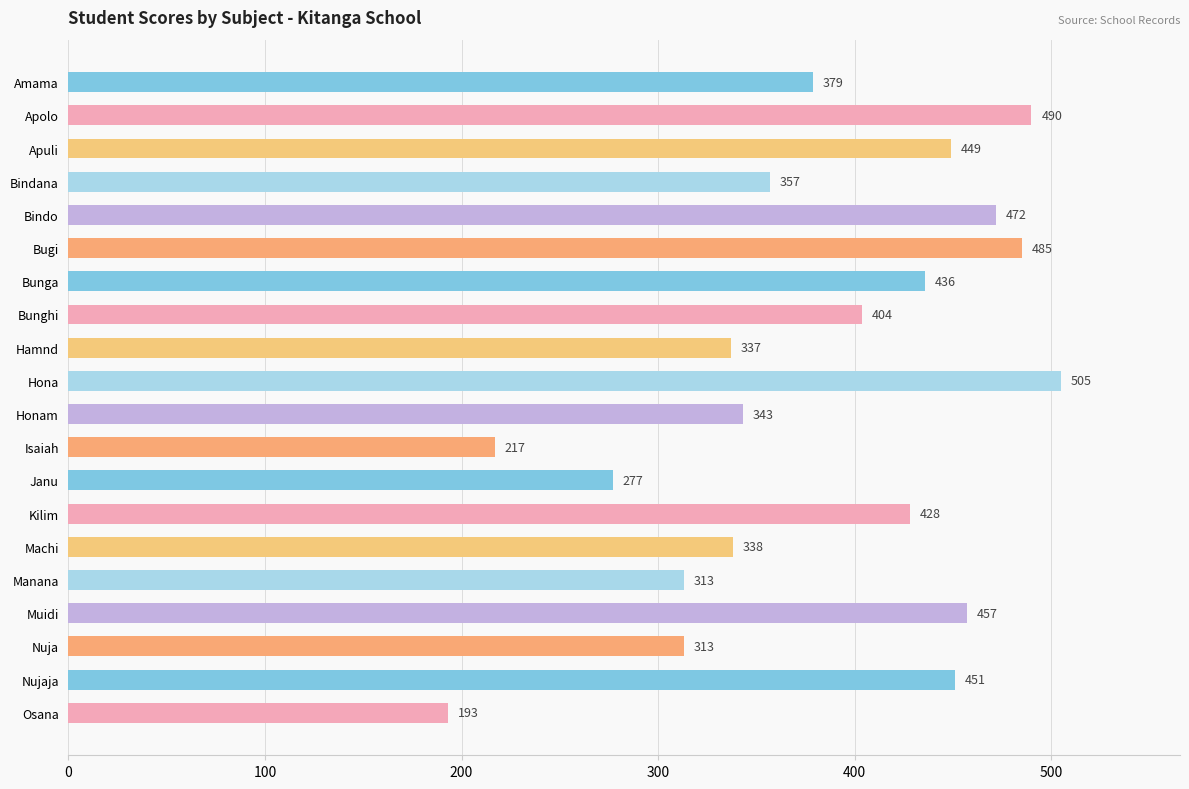

What is the difference between the second highest and minimum values?

297